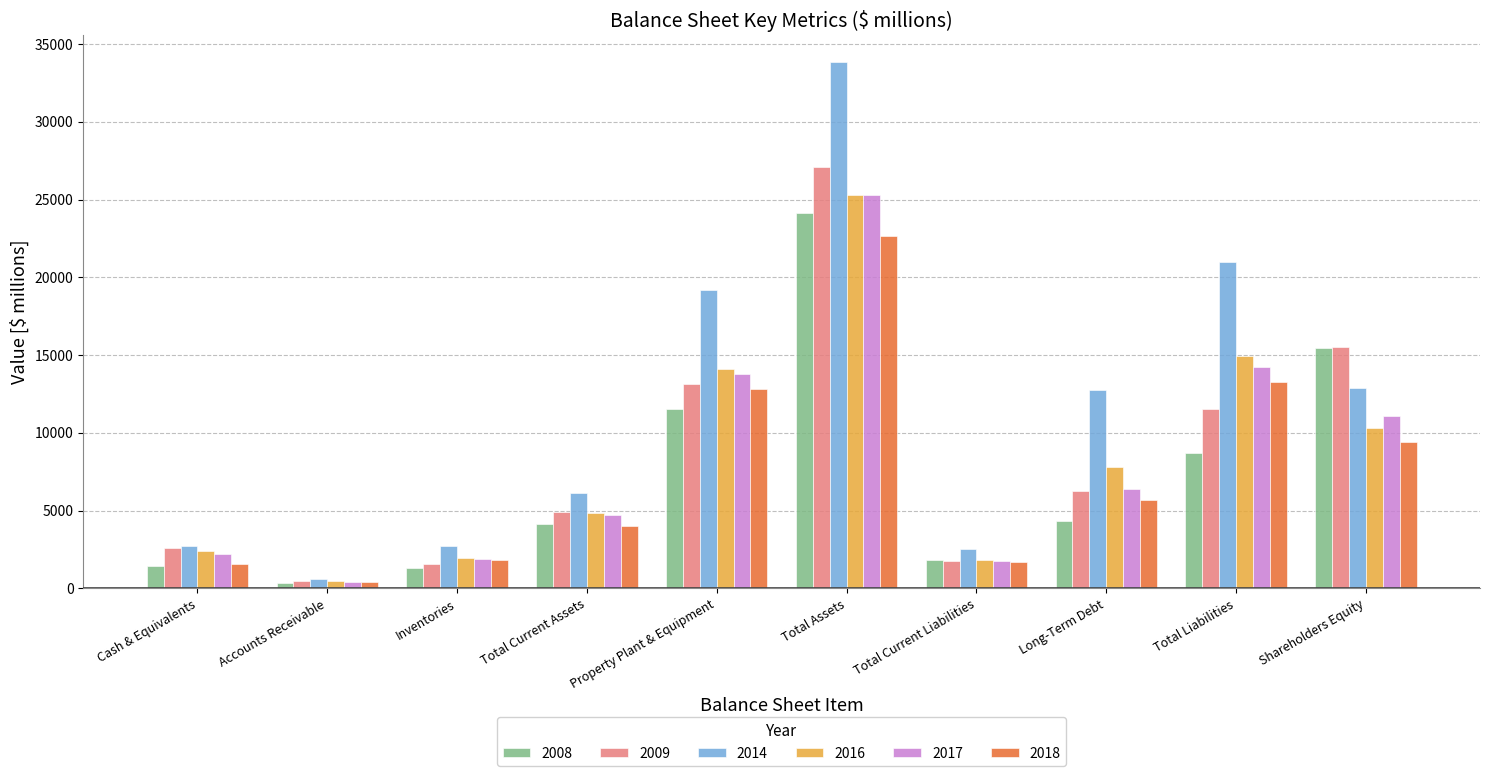

Is the value of 2009 at Cash & Equivalents greater than the value of 2017 at Cash & Equivalents?

Yes